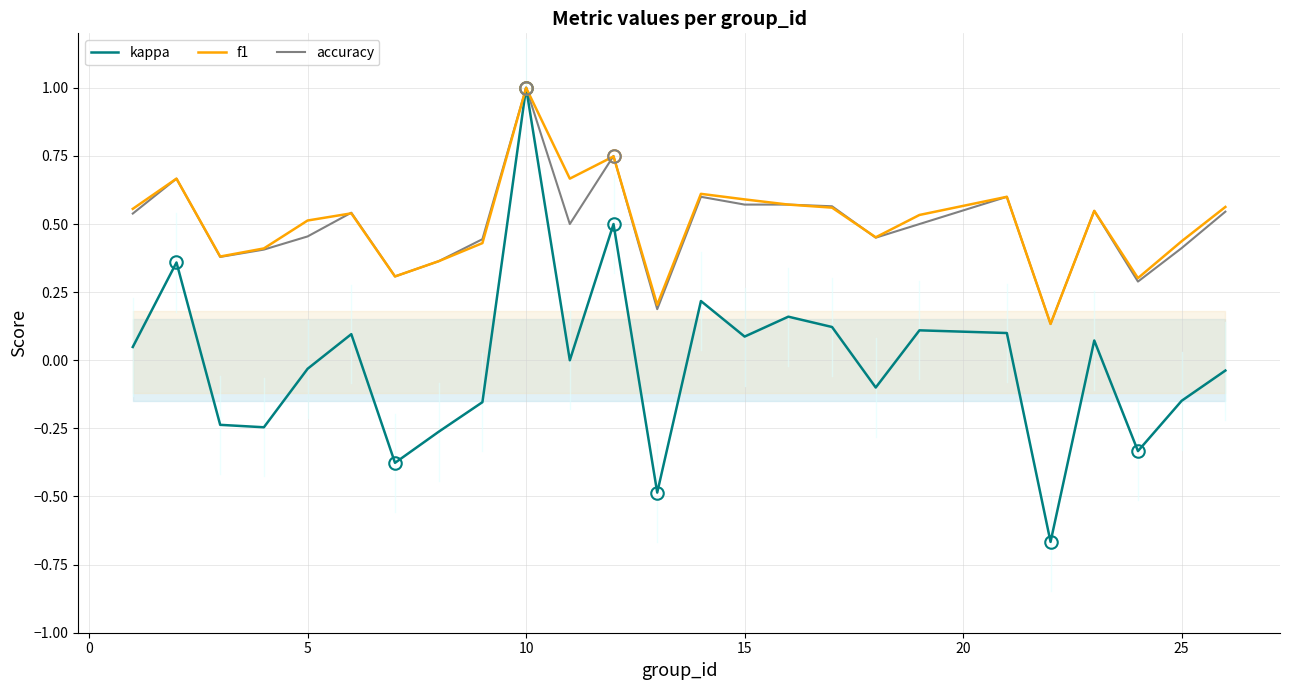

How many lines are shown in the chart?

3